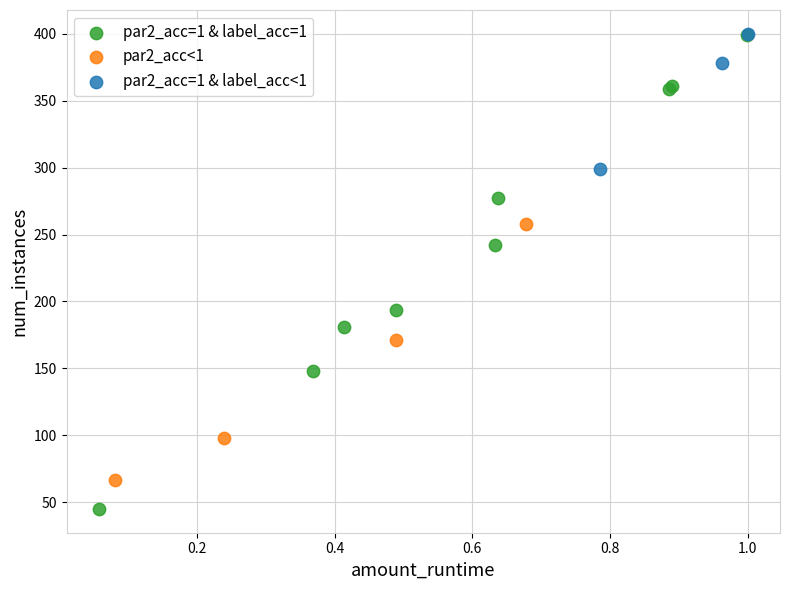

Which series has the widest spread of Y values?

par2_acc=1 & label_acc=1